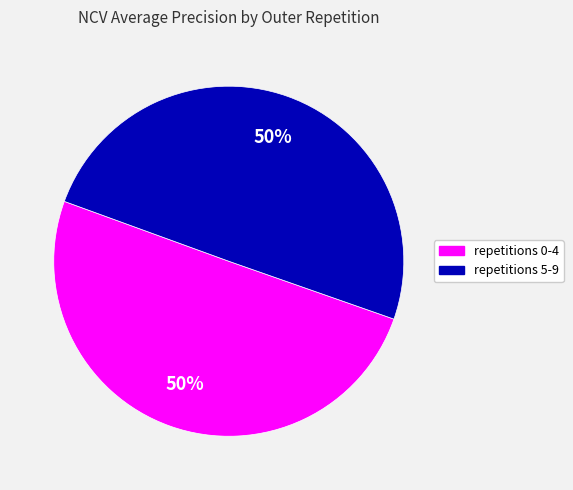

How many slices are in this pie chart?

2